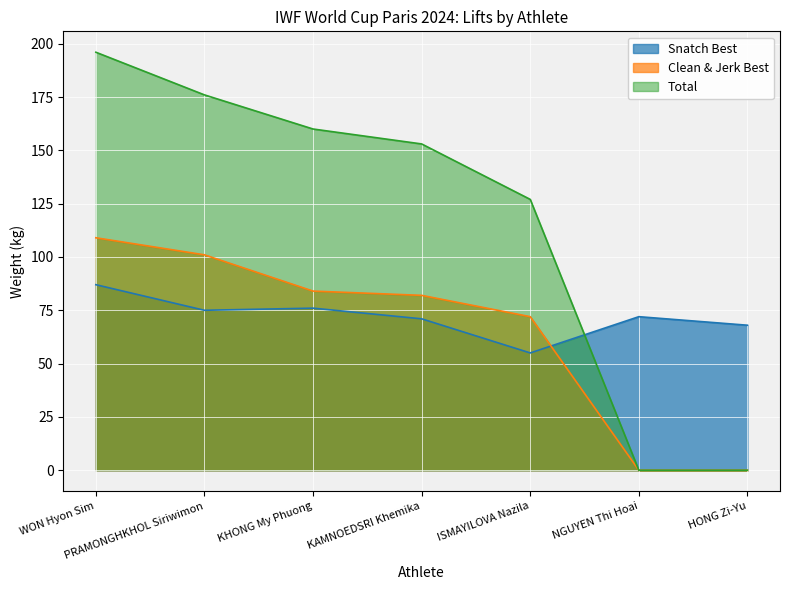

True or false: Total has a value of 0 at HONG Zi-Yu.

True